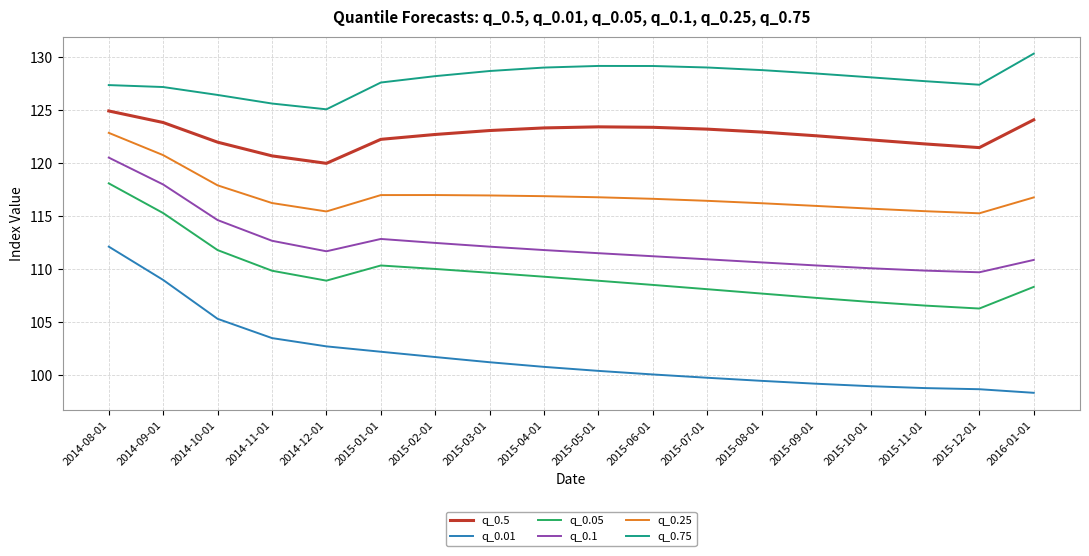

Which series has the largest range (max minus min)?

q_0.01